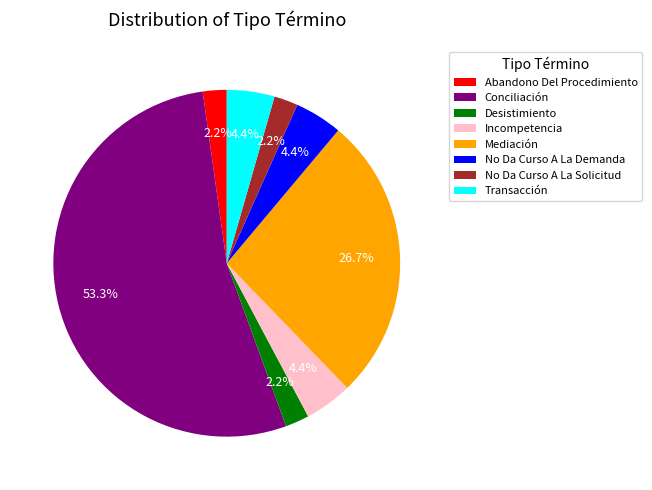

What percentage is the No Da Curso A La Solicitud slice, to the nearest percent?

2%